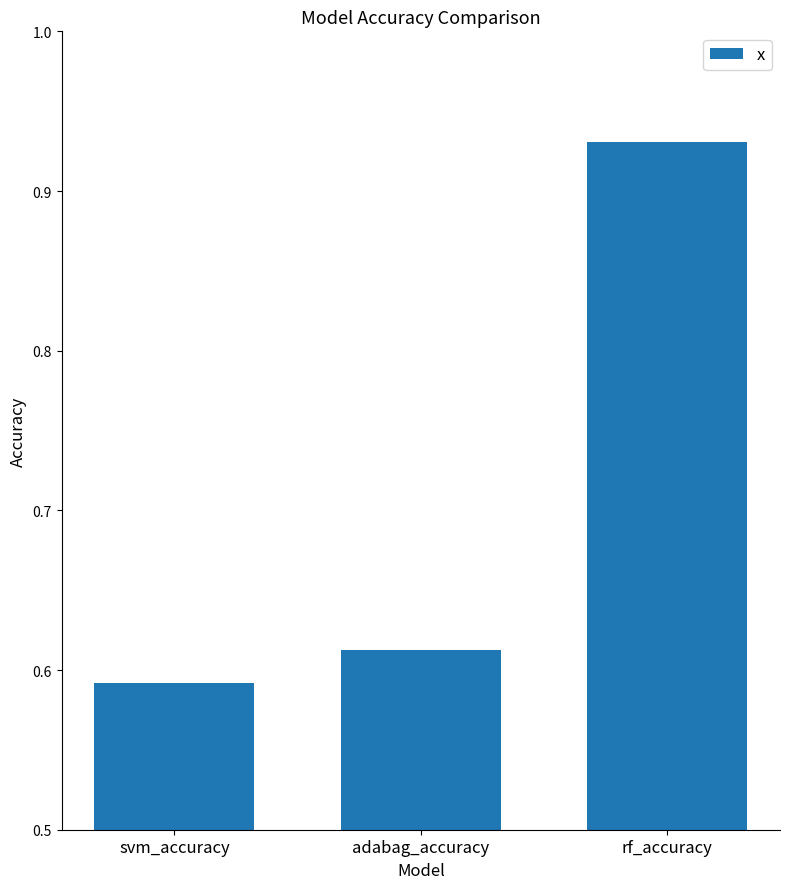

True or false: the data shows 1.0 at adabag_accuracy.

False